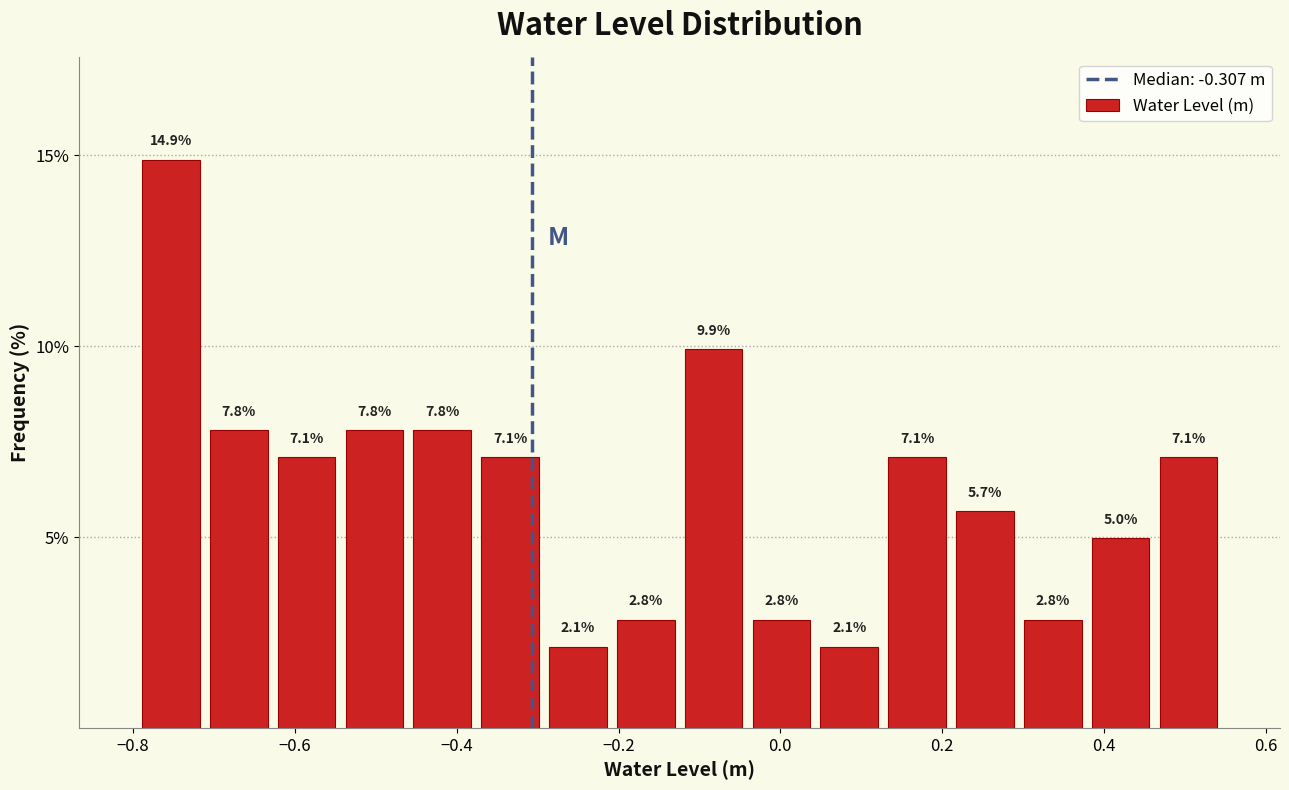

Reading left to right, transcribe this chart: for each bar, give the range it covers on the x-axis and its height. The bar edges are not printed on the chart, so give them approximately, as read against the axis.

-0.80 to -0.72: 14.9
-0.72 to -0.62: 7.8
-0.62 to -0.54: 7.1
-0.54 to -0.46: 7.8
-0.46 to -0.38: 7.8
-0.38 to -0.30: 7.1
-0.30 to -0.20: 2.1
-0.20 to -0.12: 2.8
-0.12 to -0.04: 9.9
-0.04 to 0.04: 2.8
0.04 to 0.12: 2.1
0.12 to 0.22: 7.1
0.22 to 0.30: 5.7
0.30 to 0.38: 2.8
0.38 to 0.46: 5.0
0.46 to 0.54: 7.1